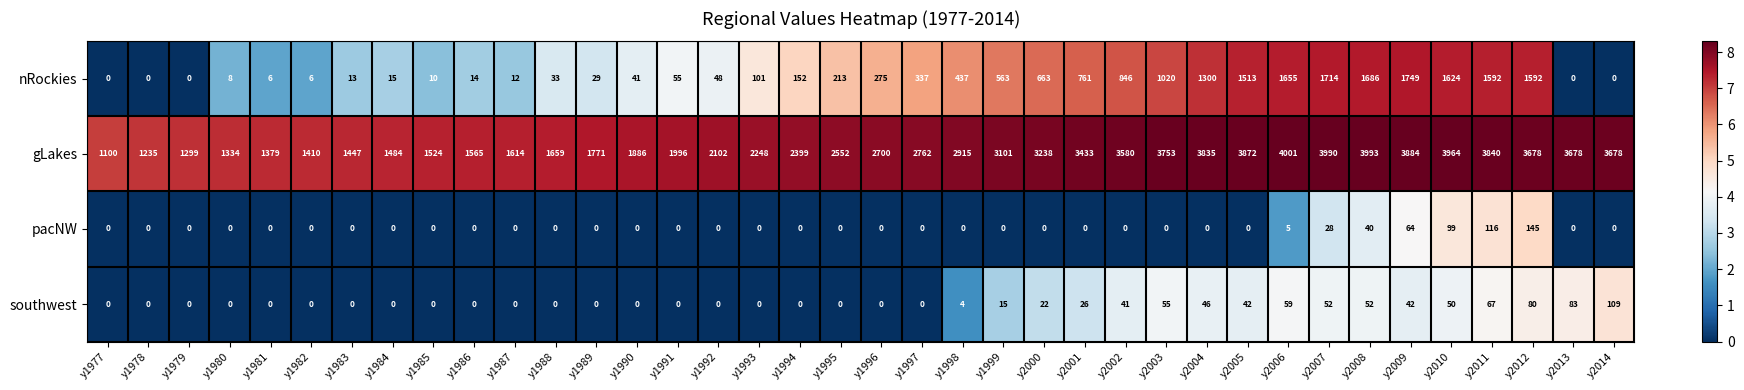

The southwest series shows 0 at y1986. True or false?

True